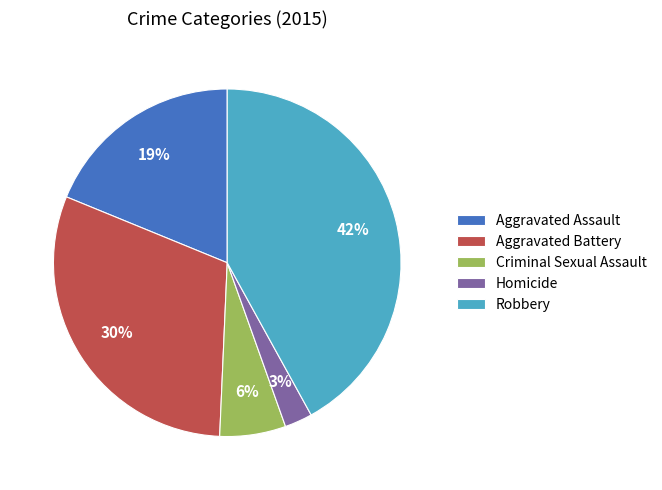

Combined, do Aggravated Battery and Homicide account for over 50%?

No